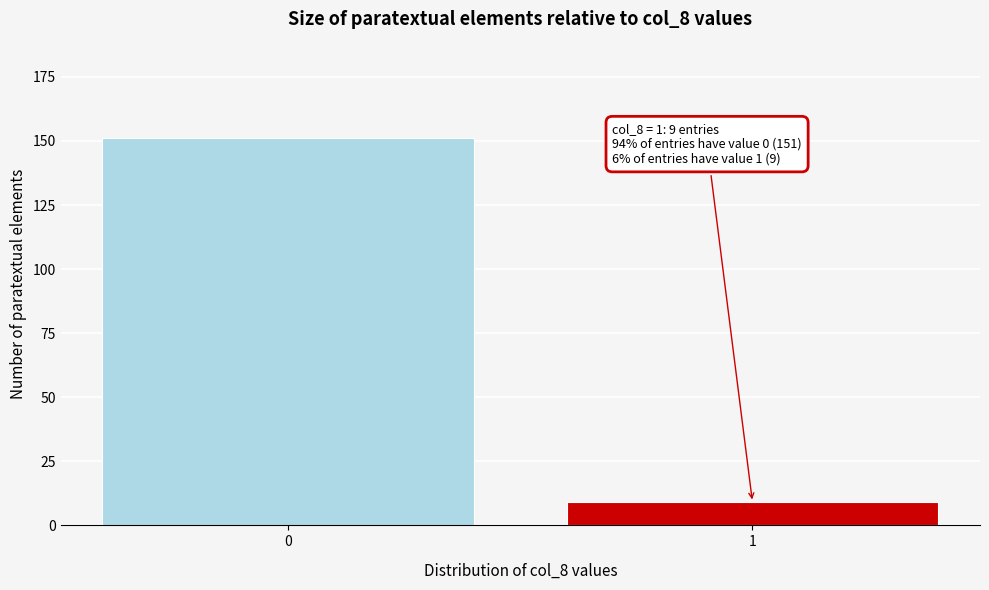

Reading right to left, transcribe all the data shown in this chart.

1=9	0=151